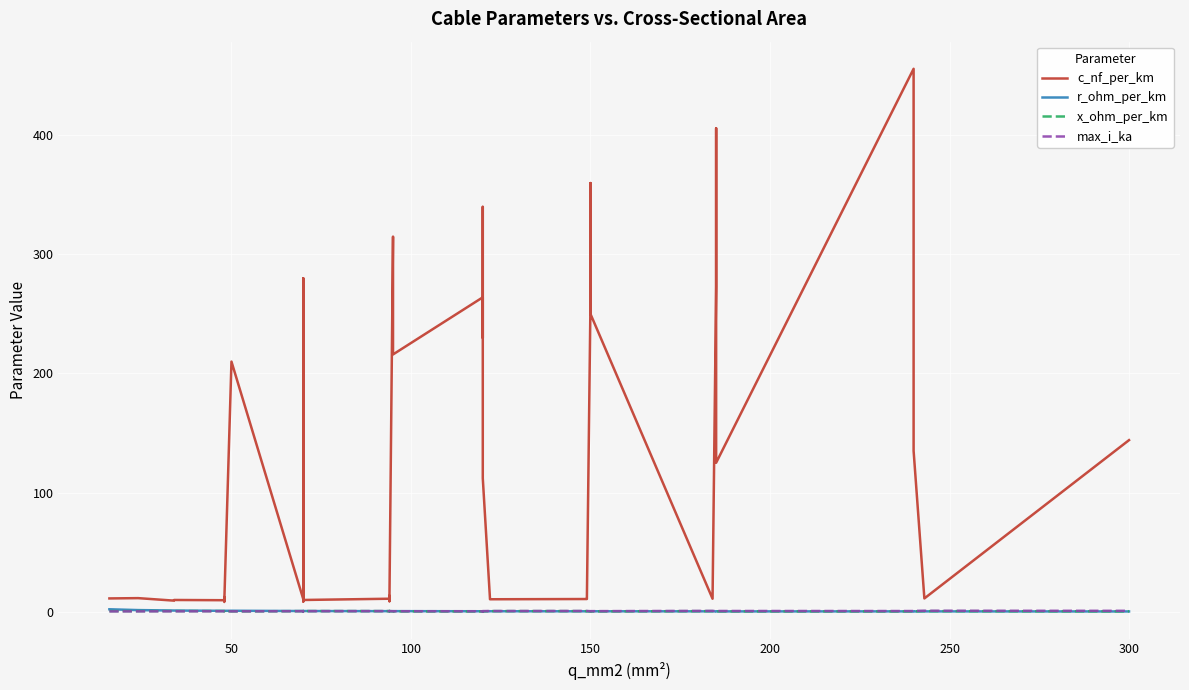

Does the chart display data point markers on the line(s)?

No